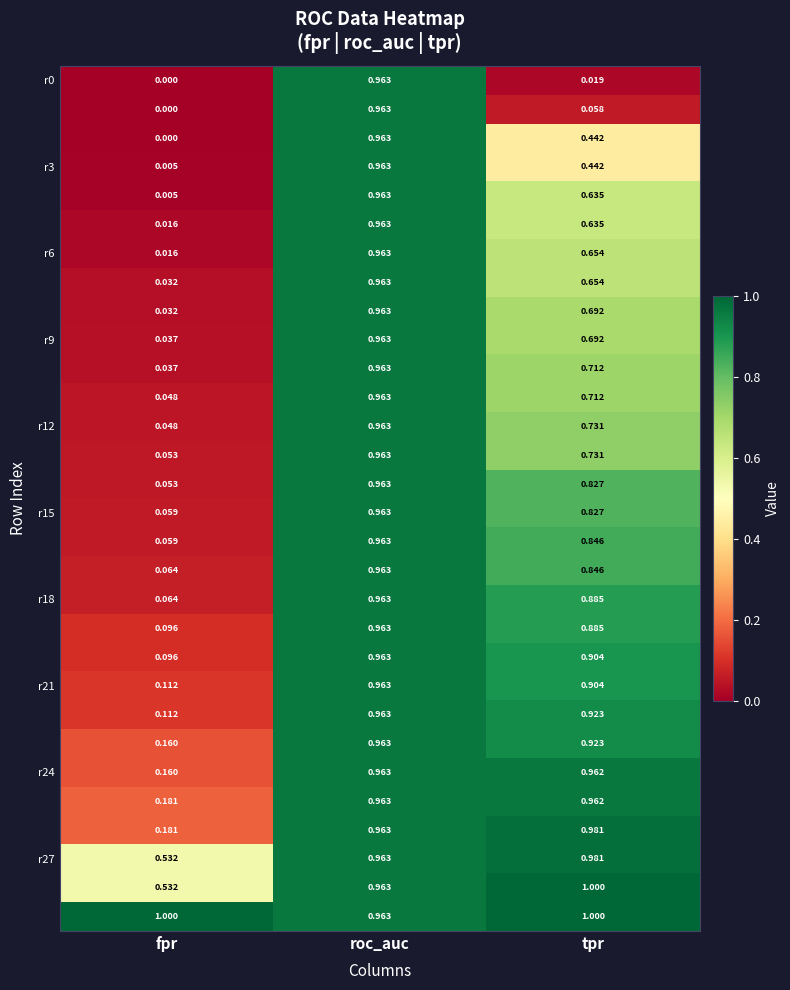

Which label corresponds to the smallest value in the chart?

fpr